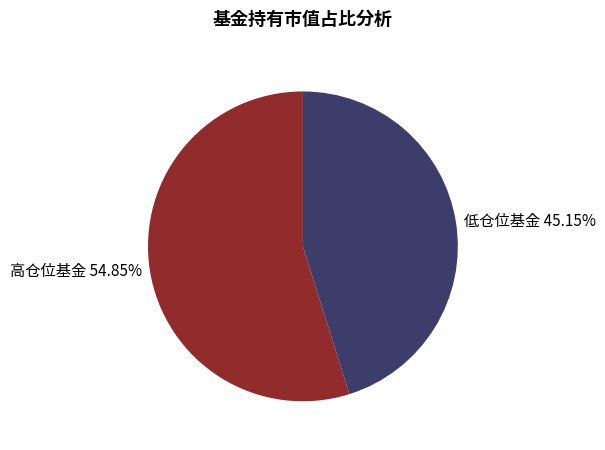

Combined, do 低仓位基金 45.15% and 高仓位基金 54.85% account for over 50%?

Yes